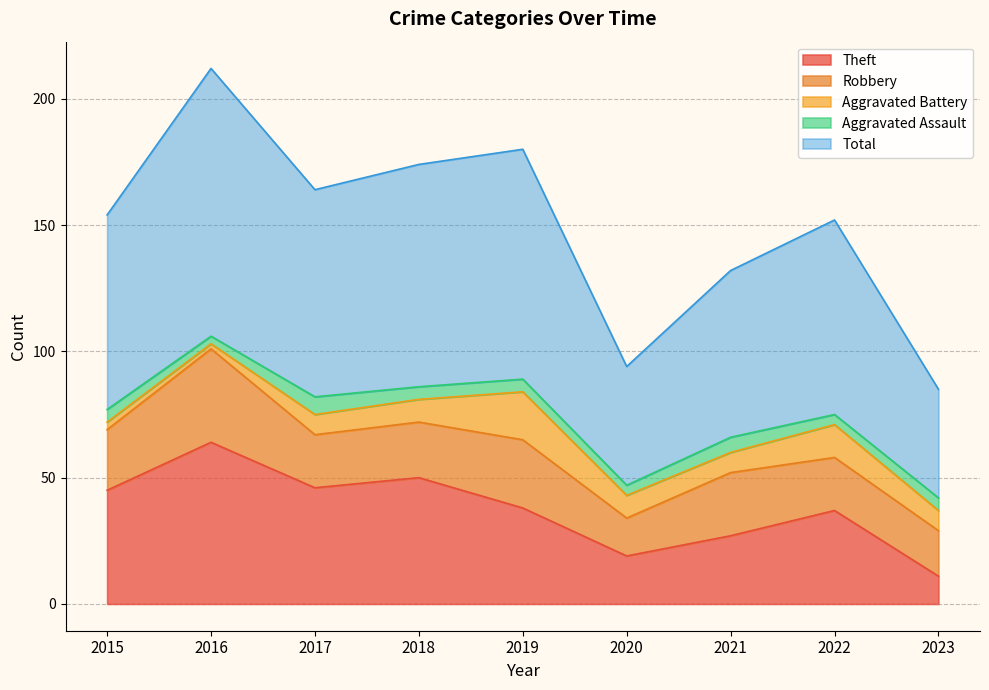

List the labels in order of Theft value, smallest first.

2023, 2020, 2021, 2022, 2019, 2015, 2017, 2018, 2016